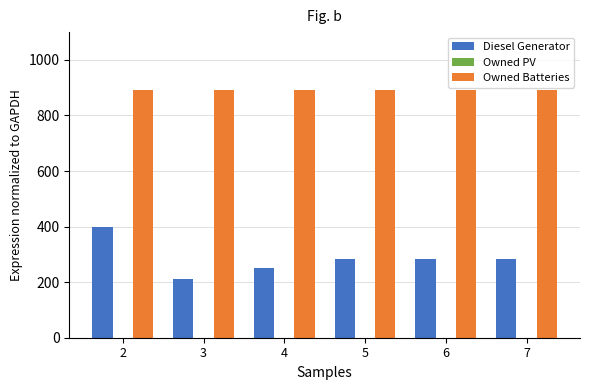

Which series has the largest range (max minus min)?

Diesel Generator